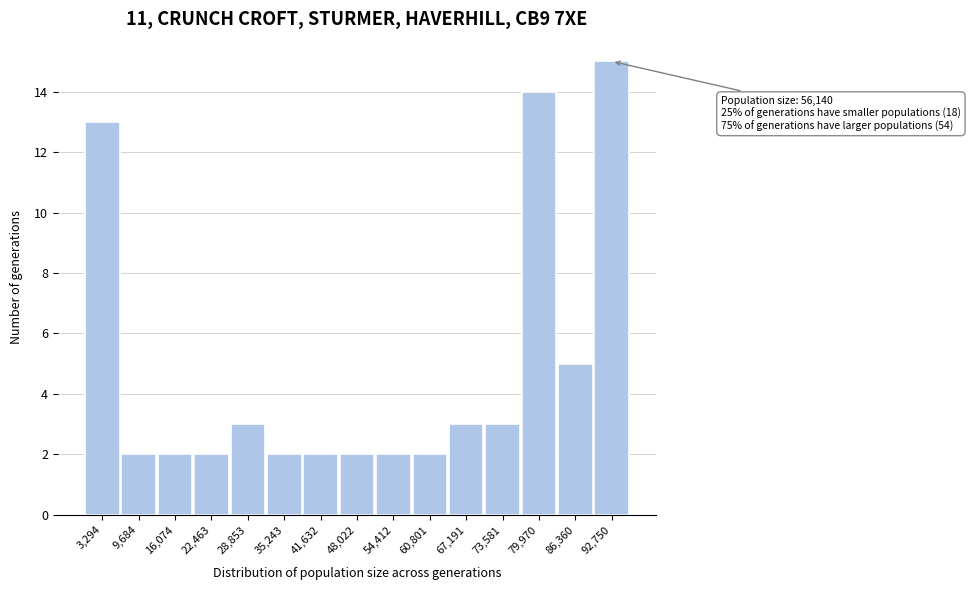

Over which range of the x-axis is the bar tallest?

90000 to 96000